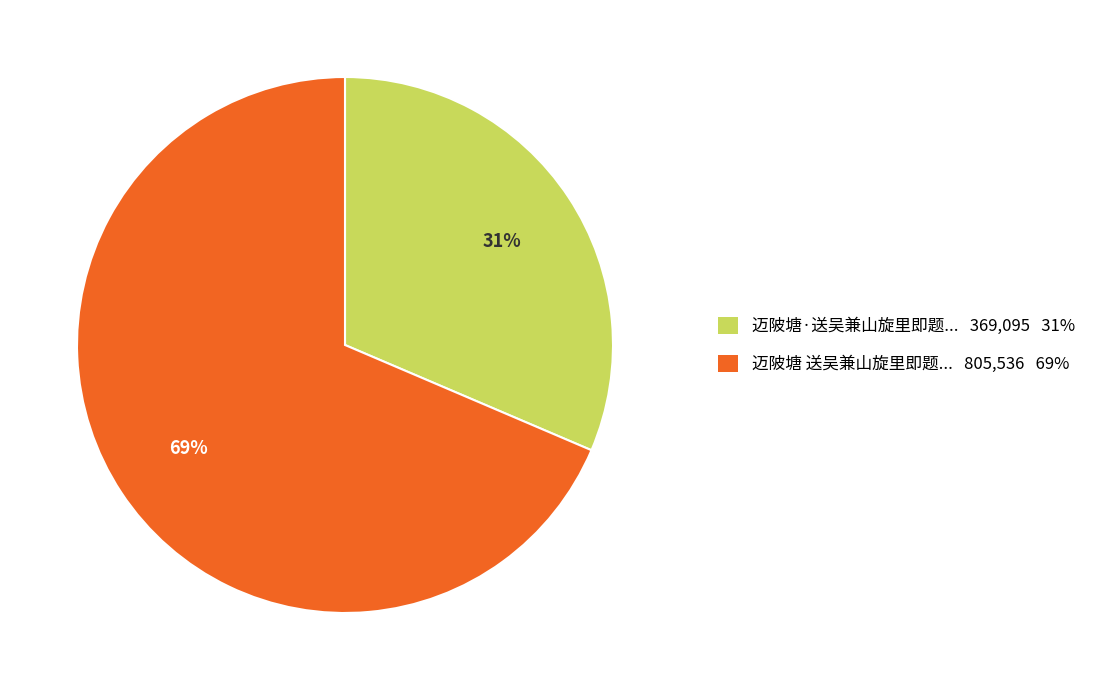

To the nearest percent, what is the average slice percentage?

50%